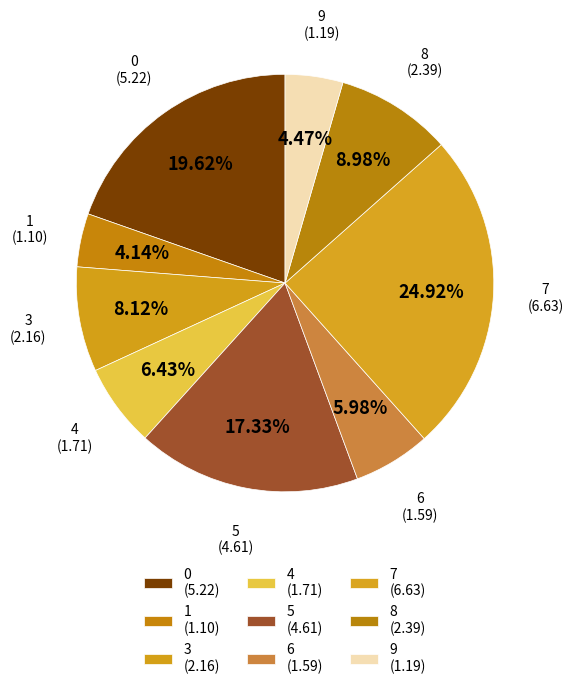

How many segments does this pie chart have?

9